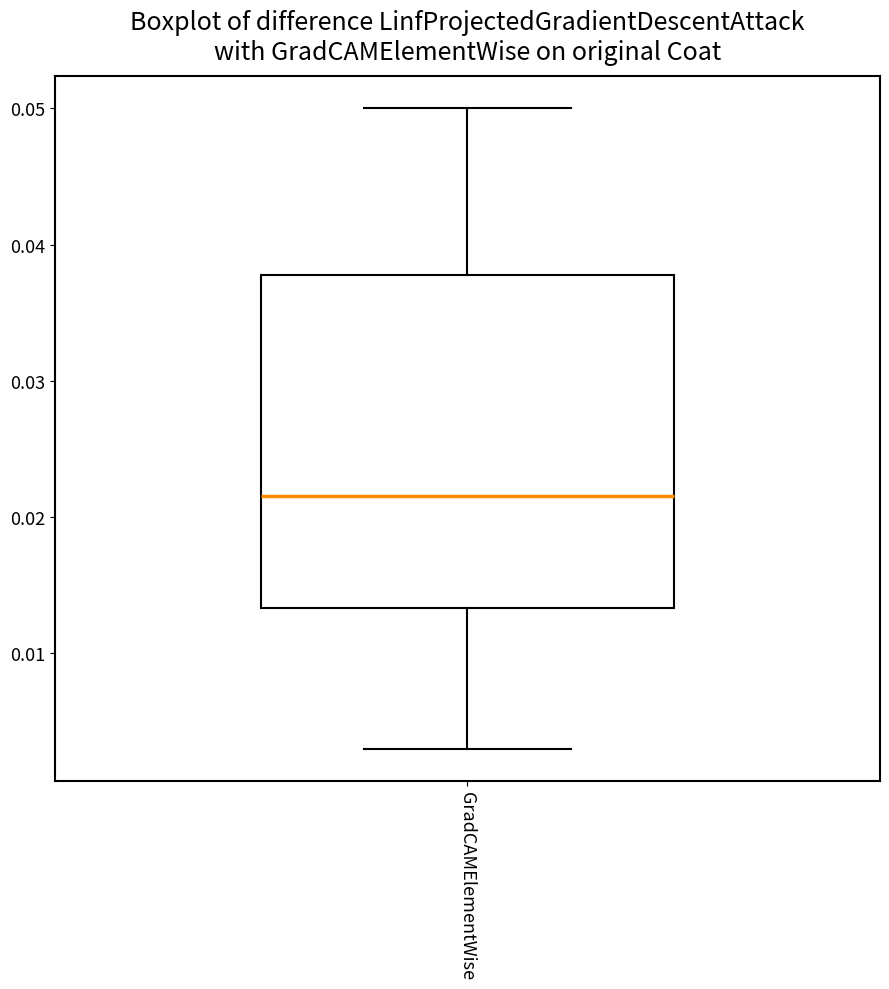

Transcribe this box plot: give where the median line is, the range the box spans, and where the two whiskers end, as read against the y-axis. The values are not printed on the chart, so give them approximately, as read against the axis.

median 0.022, box 0.013 to 0.038, whiskers 0.003 to 0.050